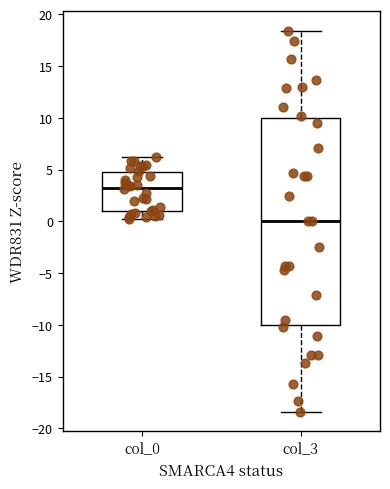

Which box has the lowest median line?

col_3